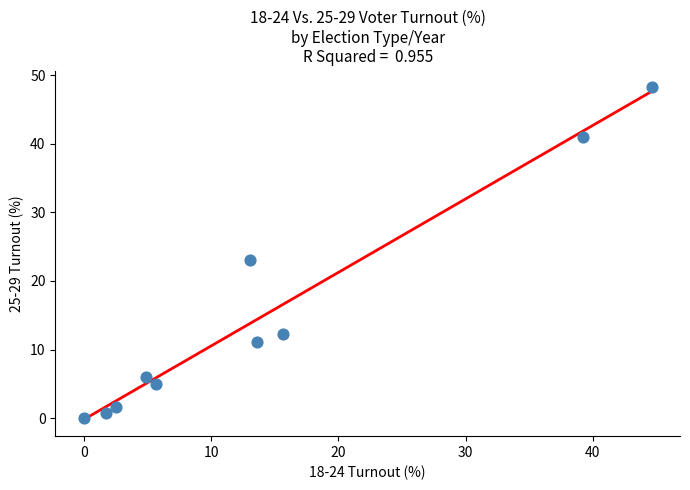

What is the average Y value?

14.9